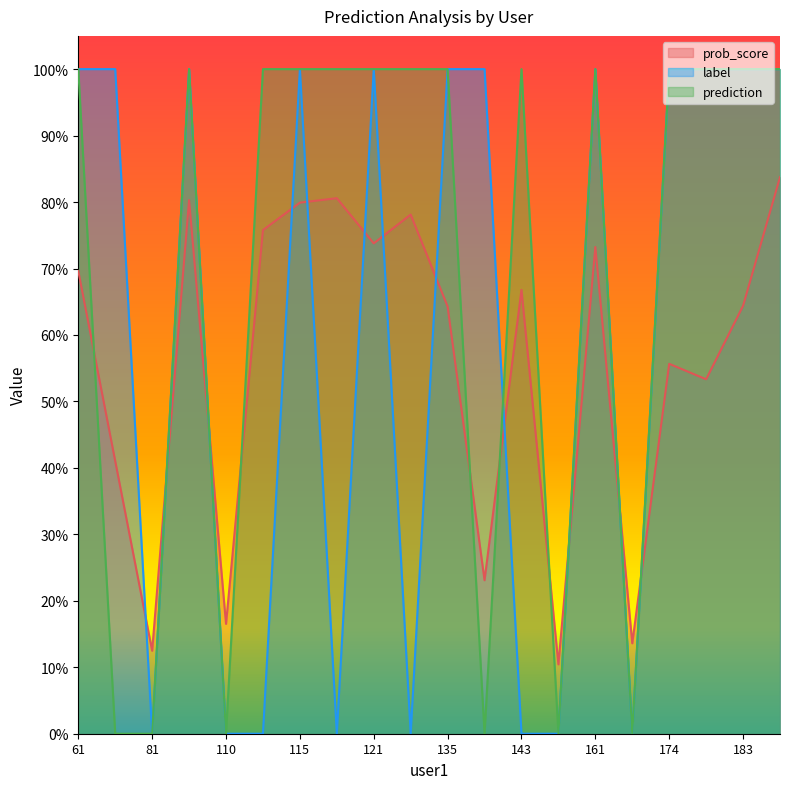

The label series shows 0.0 at 81. True or false?

True